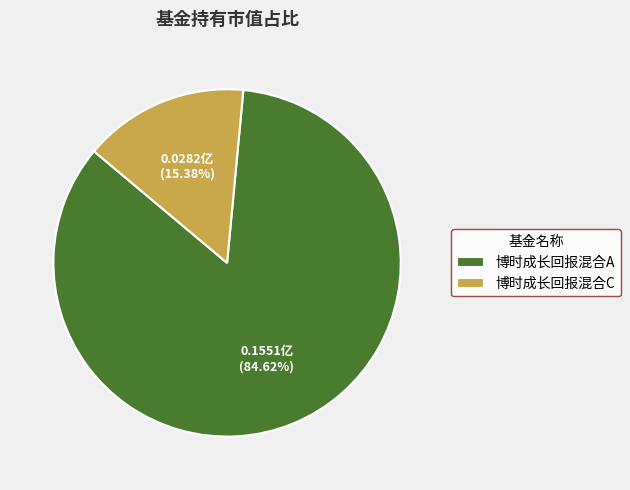

Is there a majority slice in this chart?

Yes